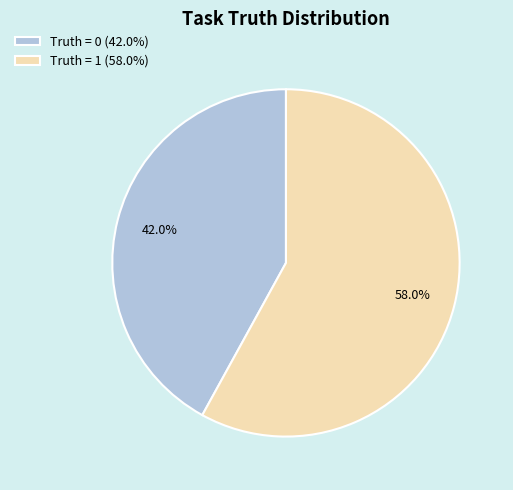

What is the total percentage of Truth = 0 and Truth = 1?

100.0%